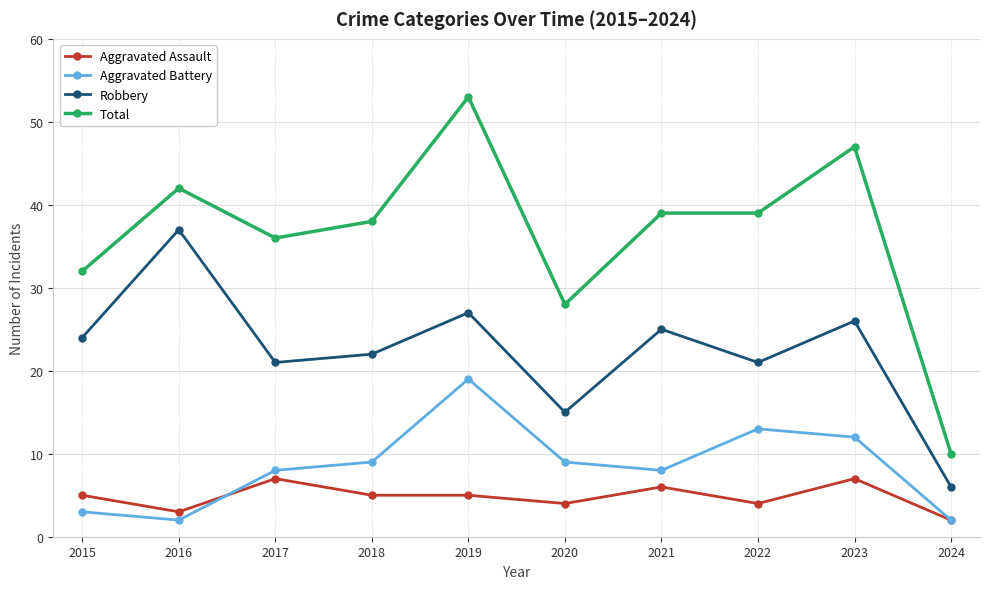

At how many categories does at least one series exceed 34?

7